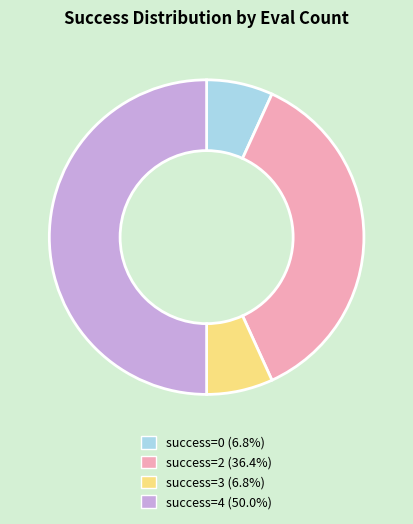

Does success=2 (36.4%) account for over 50% of the chart?

No